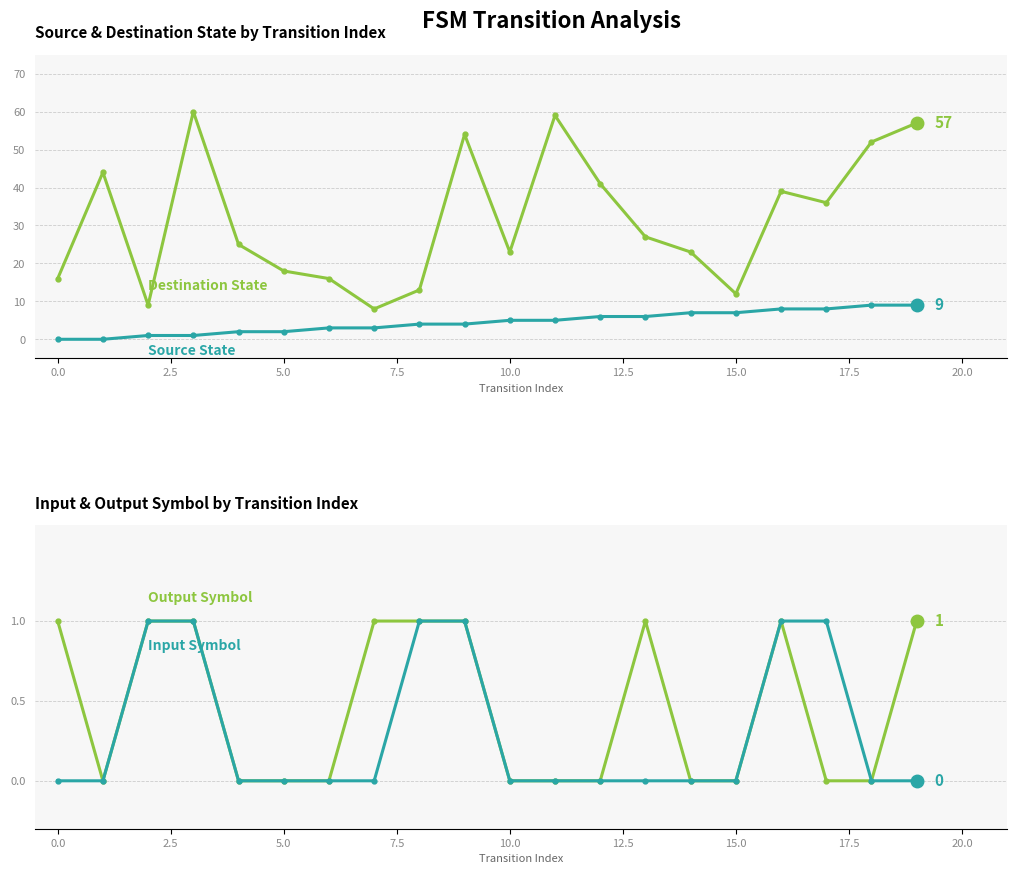

Is the value of output_symbol at 18 greater than the value of source_state at 11?

No